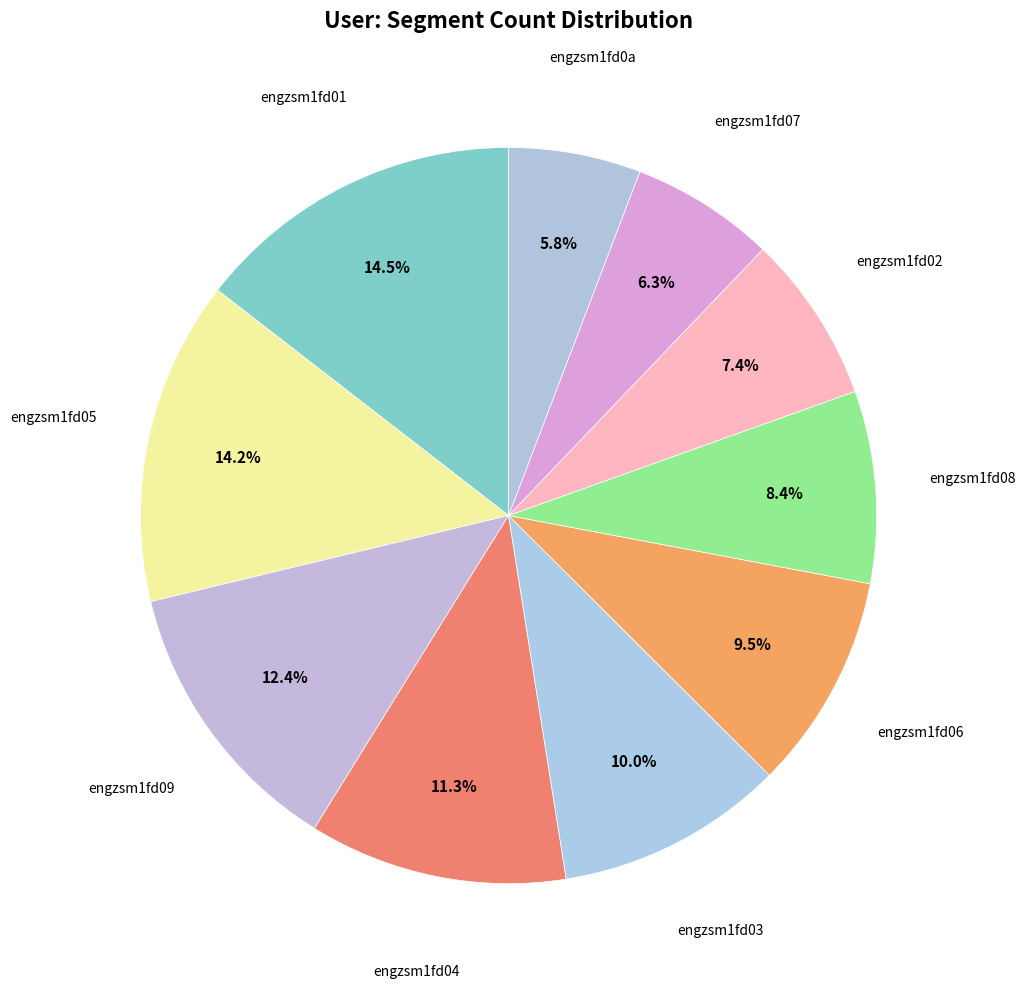

To the nearest percent, what percentage of the pie is engzsm1fd04?

11%